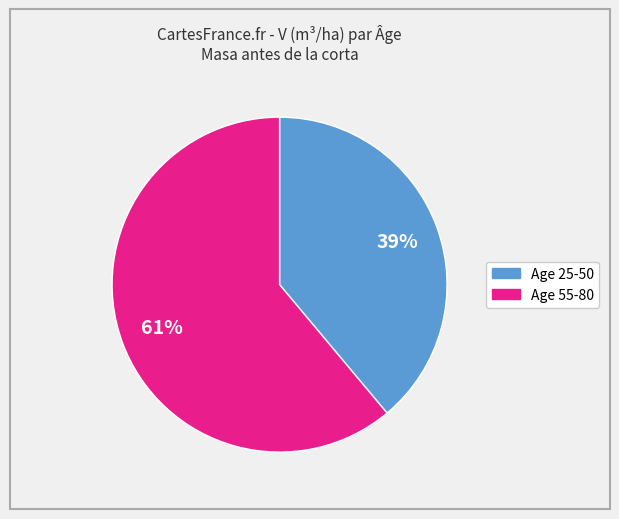

To the nearest percent, what is the difference between the largest and smallest slice percentages?

22%